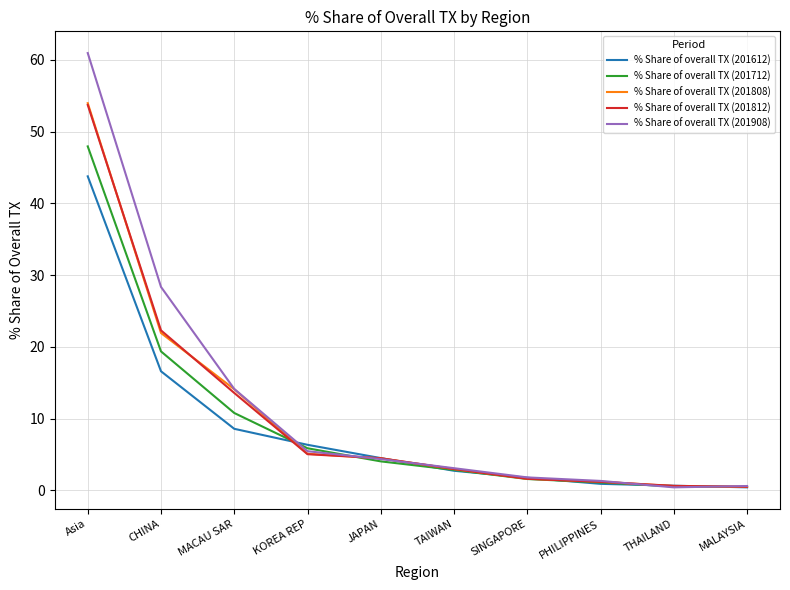

At which category does the chart reach its peak across all series?

Asia